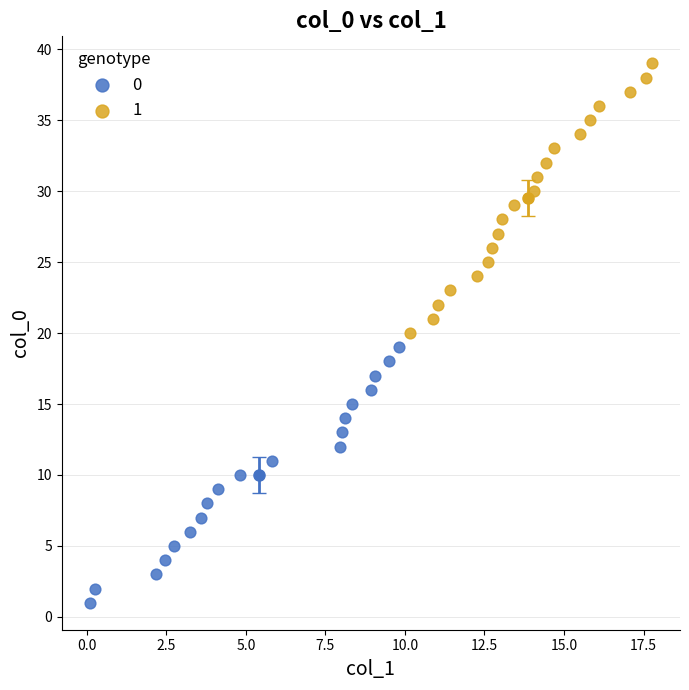

Which series reaches the maximum Y coordinate?

1